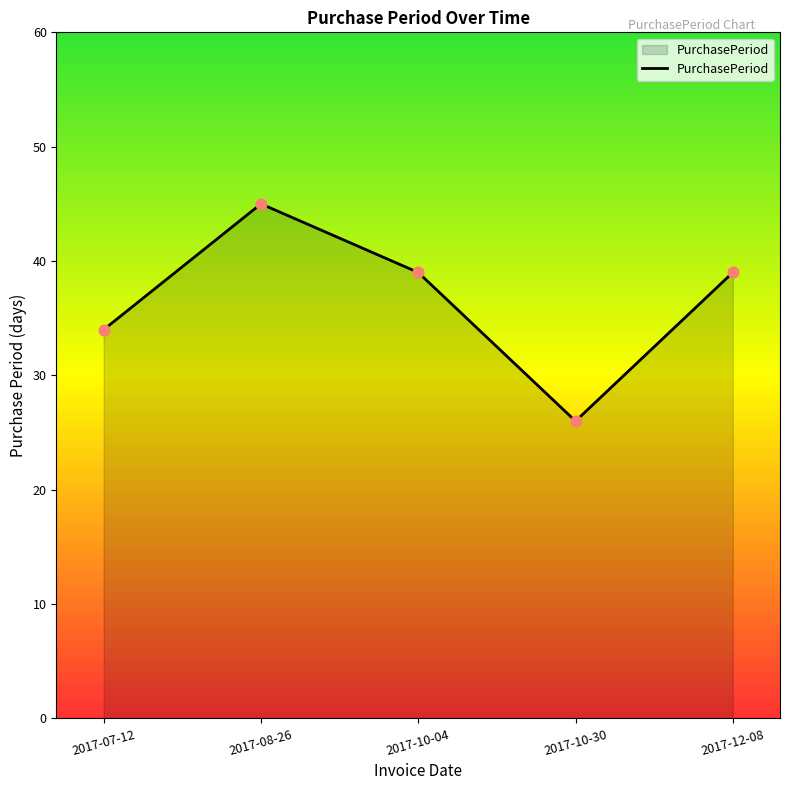

What is the ratio of the value at 2017-10-04 to the value at 2017-08-26?

0.9